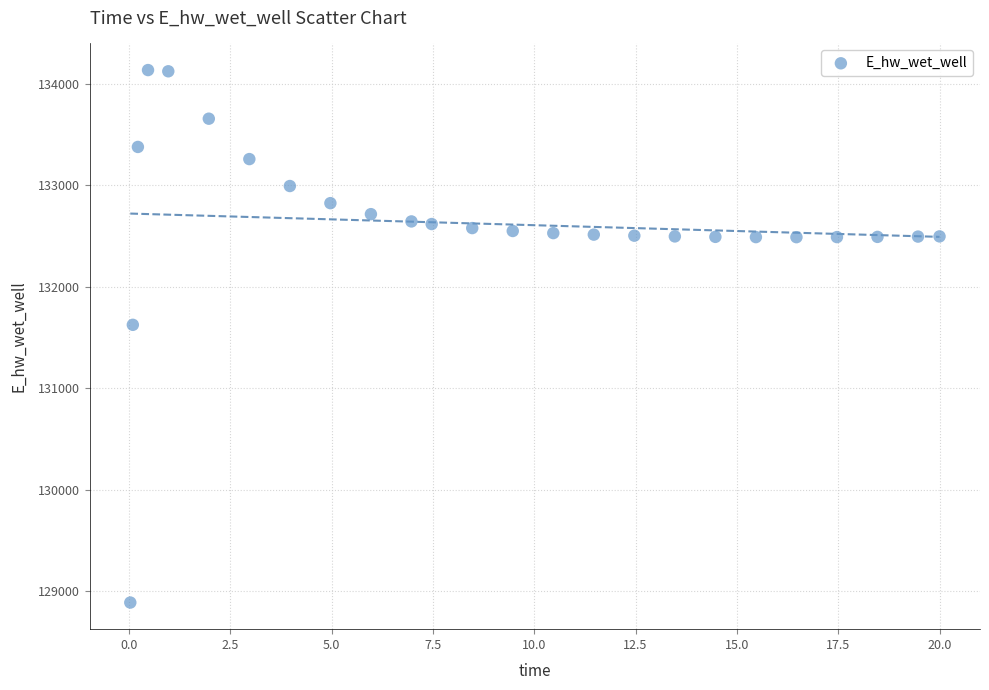

What is the range of X values (max minus min)?

20.0